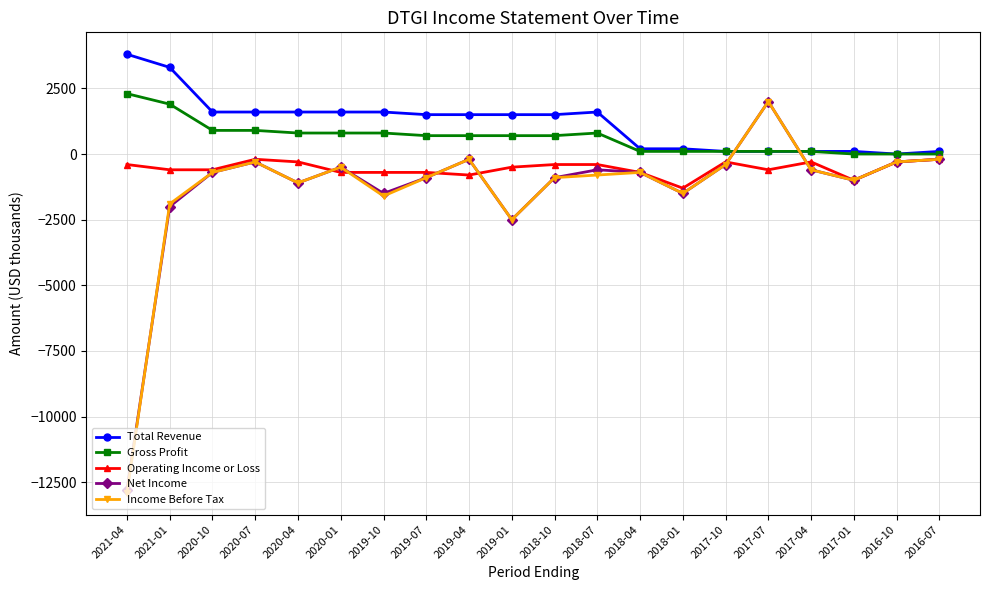

What is the maximum value shown in the chart?

3800